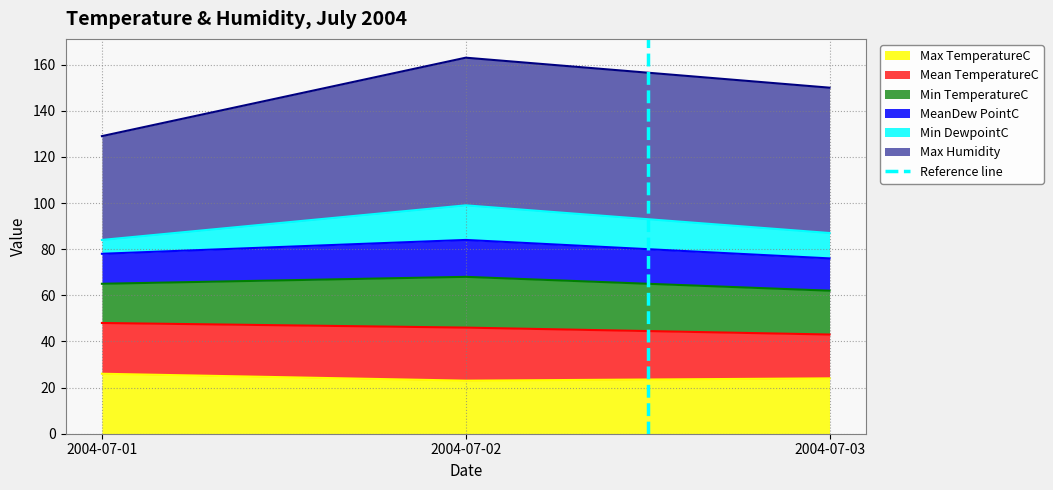

How many lines are shown in the chart?

1